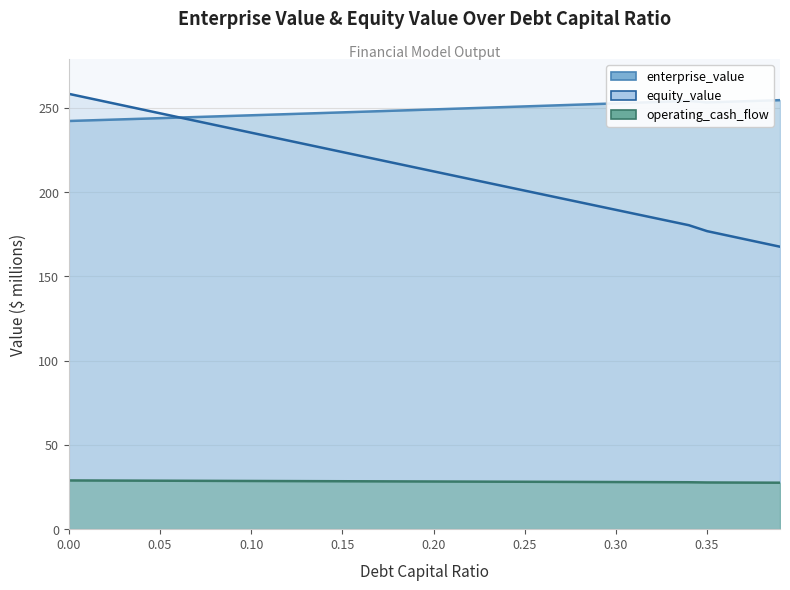

Rank the series by their average value, from lowest to highest.

operating_cash_flow, equity_value, enterprise_value